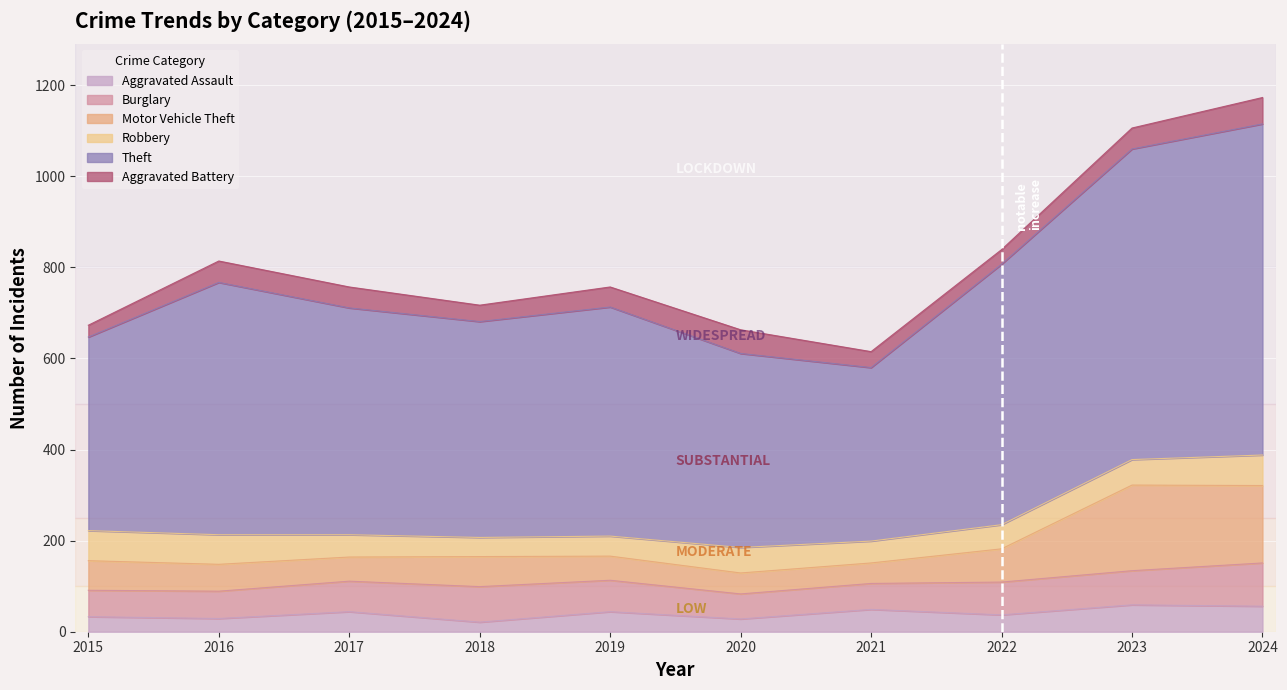

Which series has the largest total across all categories?

Theft